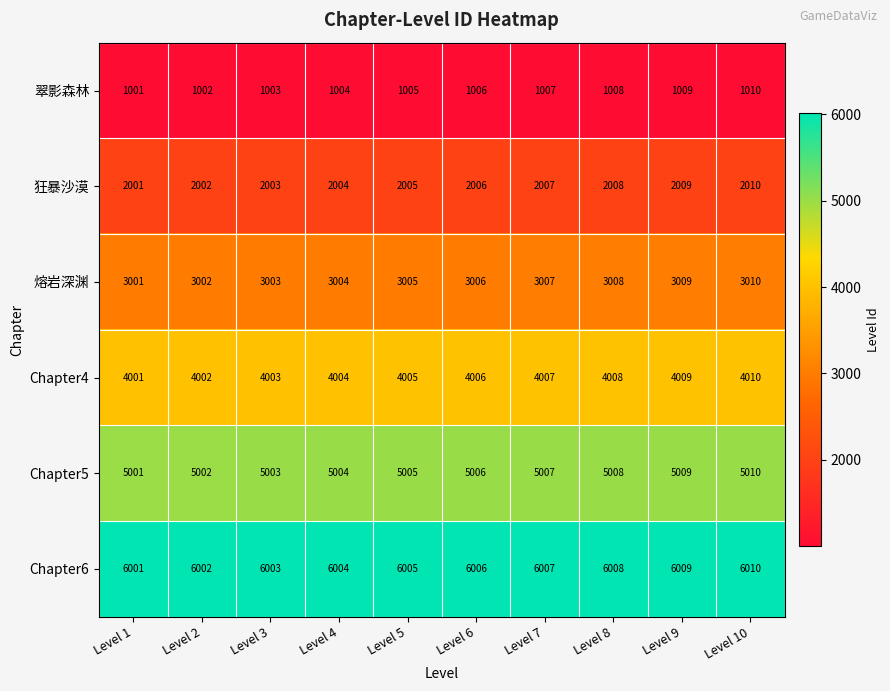

How many values in the Chapter6 series are below 6006?

5